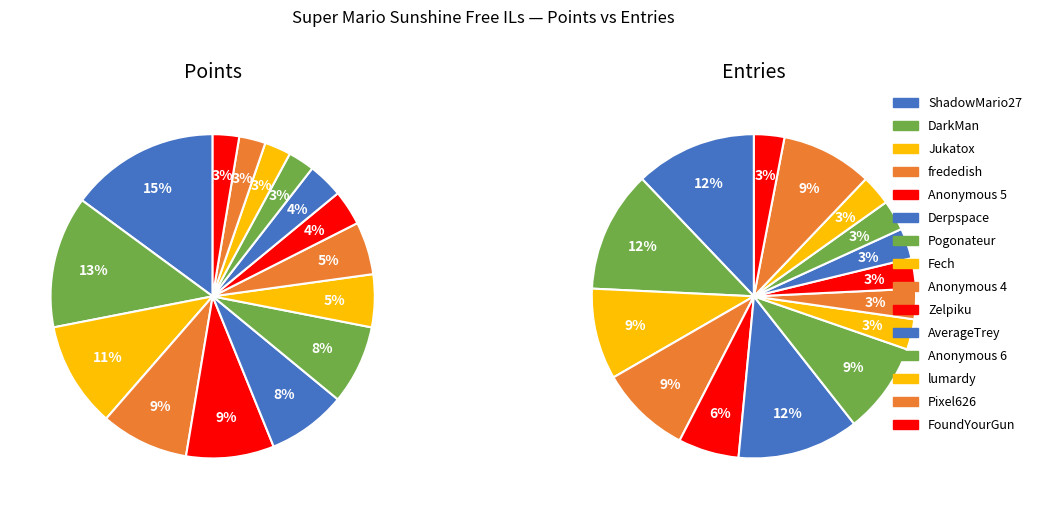

To the nearest percent, what is the average slice percentage?

7%